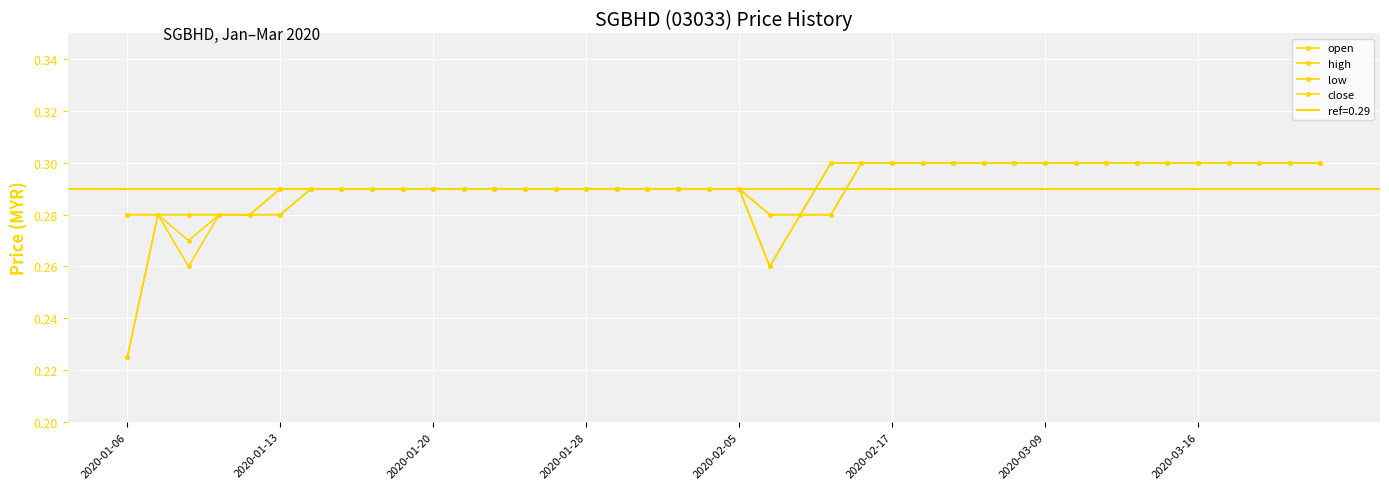

True or false: high and open intersect in this chart.

False